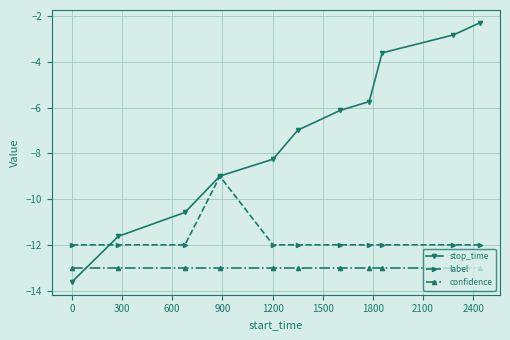

Which series has the widest spread of values?

stop_time